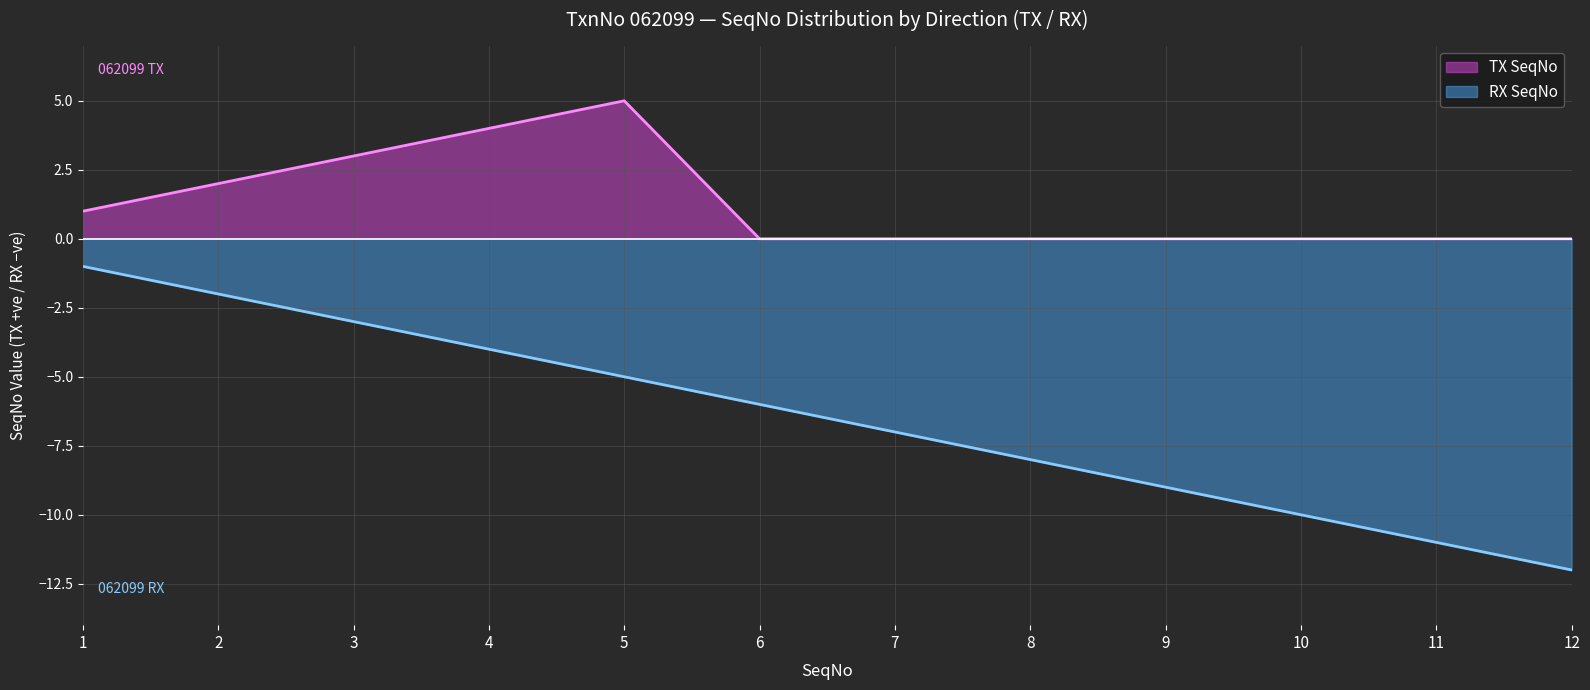

What is the value of the 11th point from the left?

-11